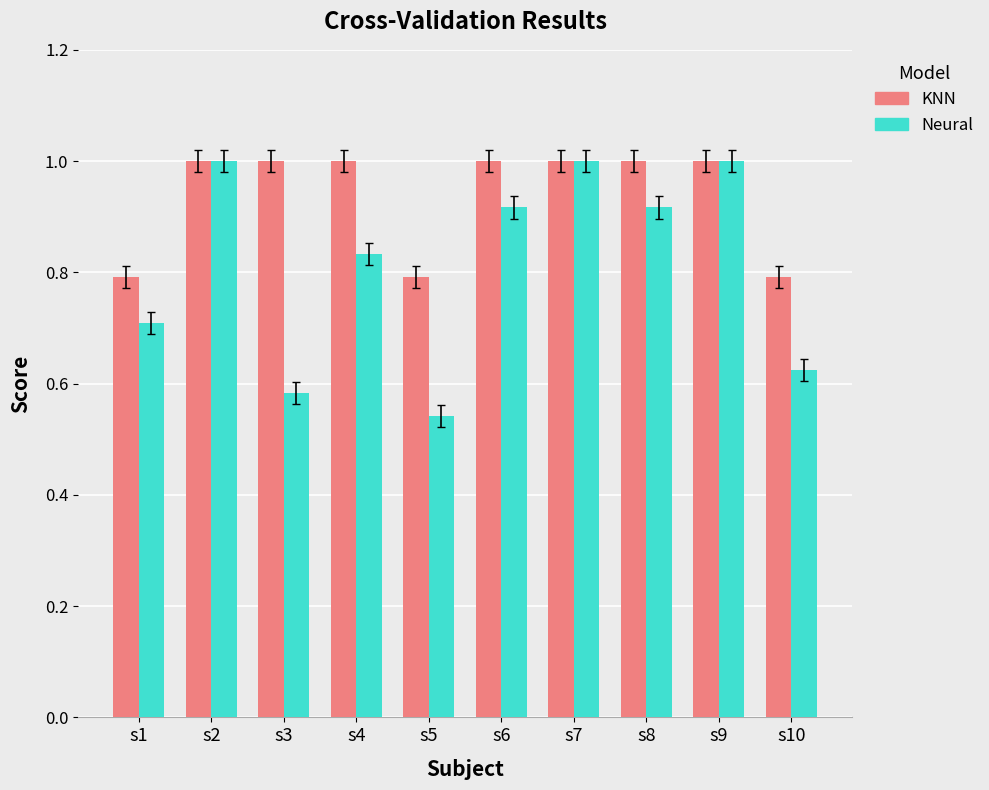

Rank the series by their average value, from highest to lowest.

KNN, Neural